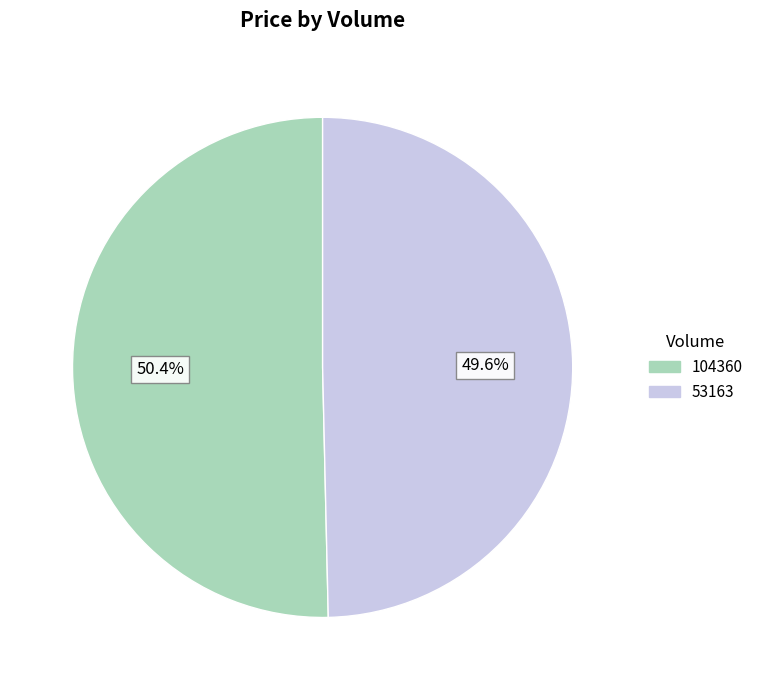

To the nearest percent, what percentage of the pie is 53163?

50%